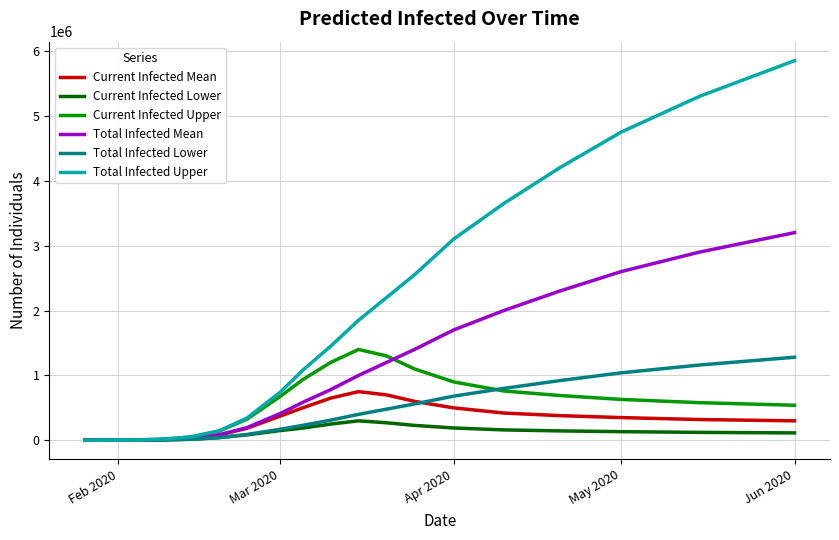

Which series has the largest range (max minus min)?

Total Infected Upper